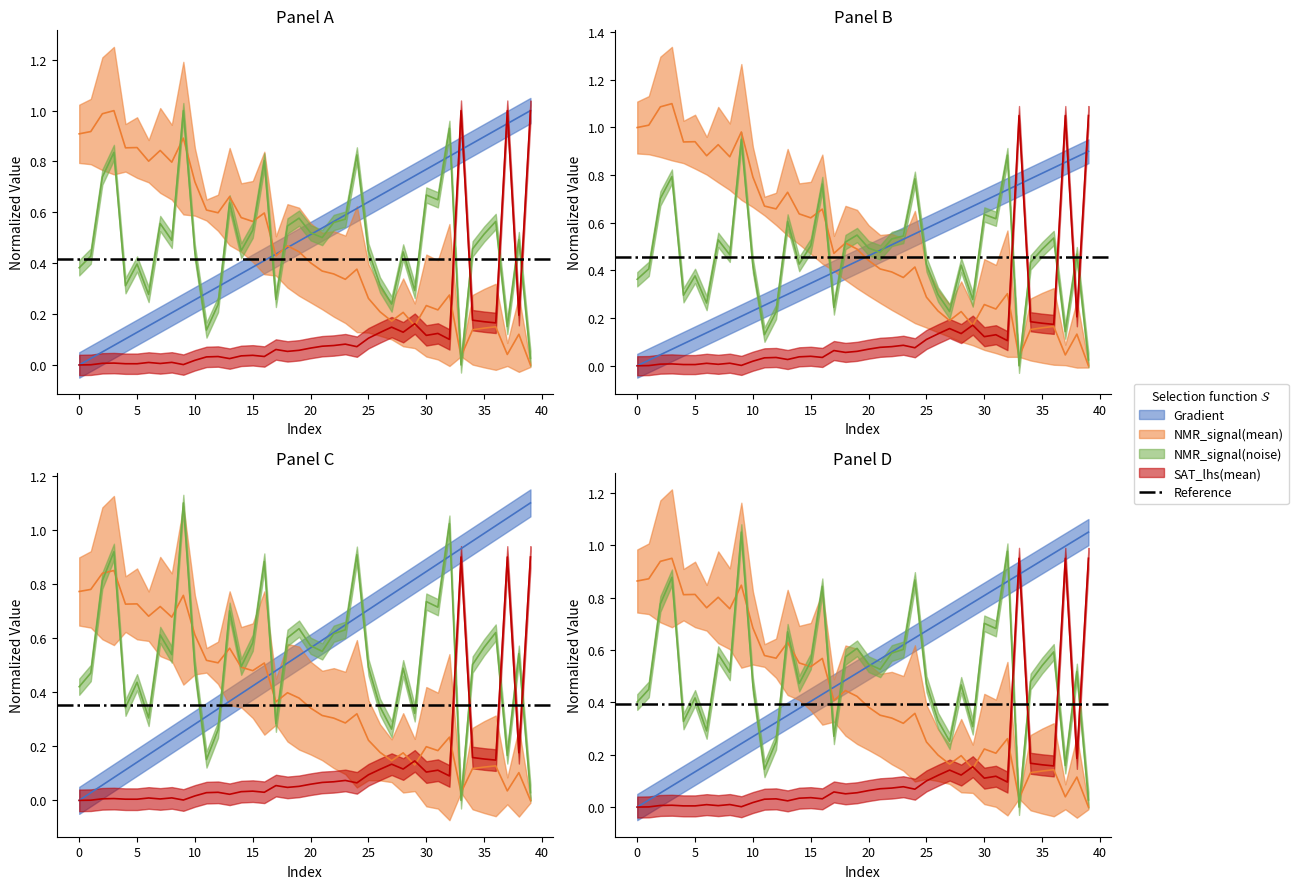

List the series in order of their peak value, lowest first.

SAT_lhs(mean), Gradient, NMR_signal(mean), NMR_signal(noise)